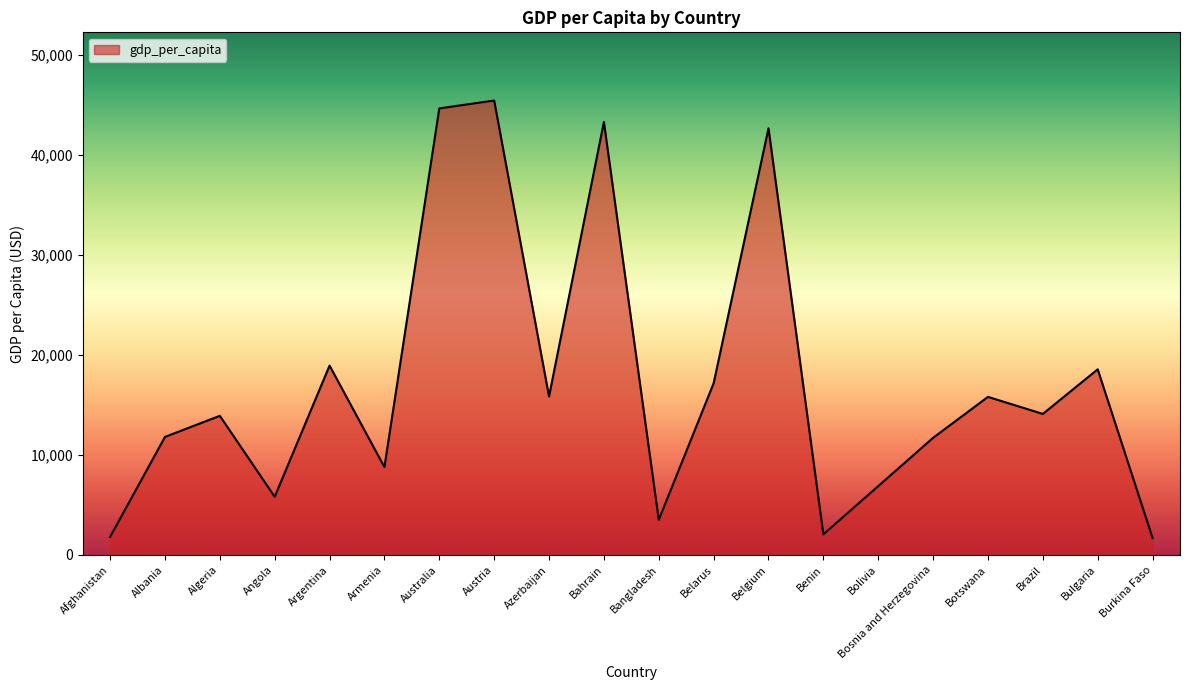

Which has a higher value, Belgium or Bangladesh?

Belgium